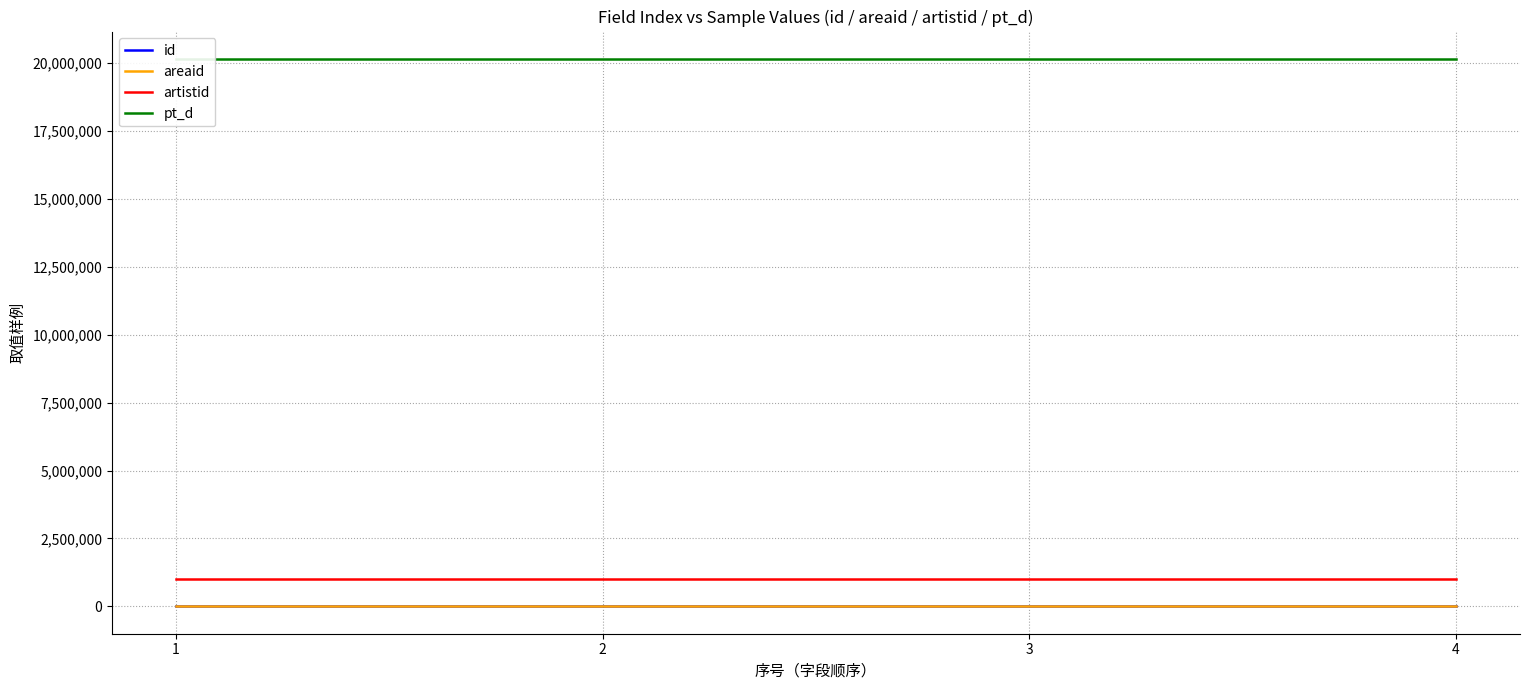

At 1, list the series in order from largest to smallest.

pt_d, artistid, id, areaid